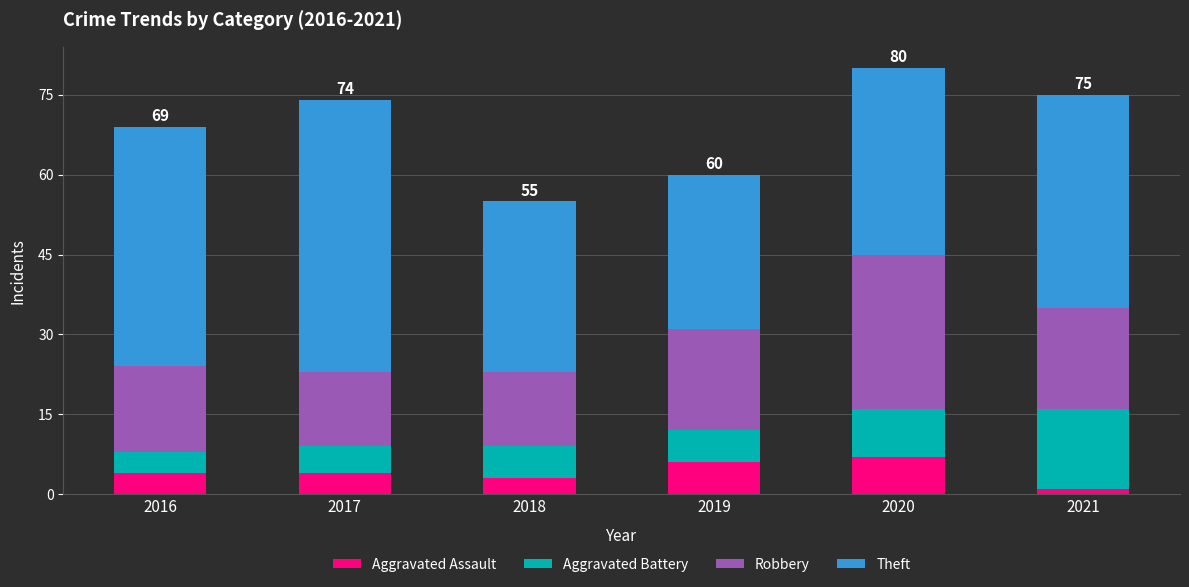

Reading left to right, list the values for the Aggravated Assault series.

2016=4	2017=4	2018=3	2019=6	2020=7	2021=1